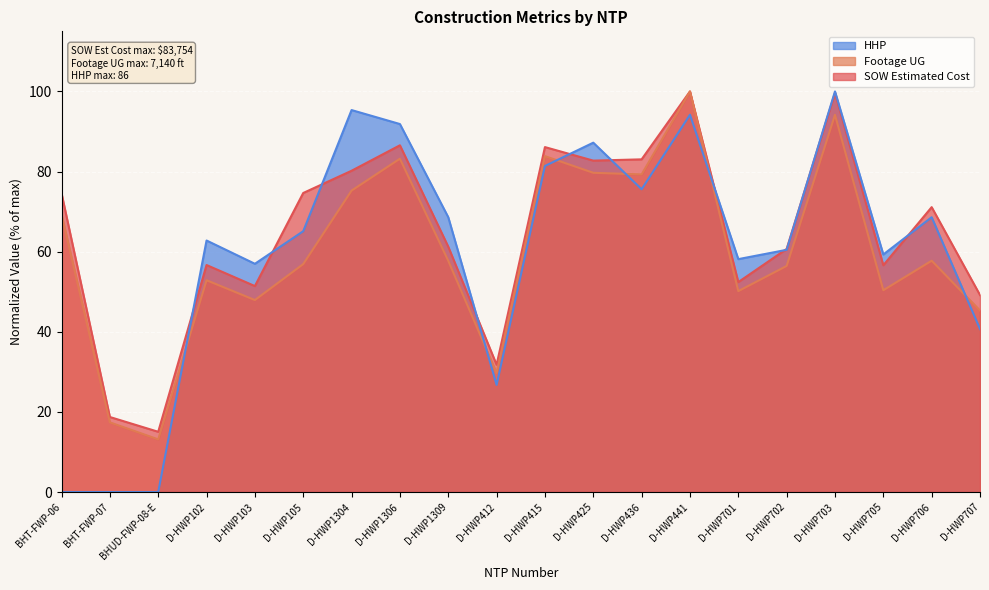

True or false: HHP and Footage UG cross at least once.

True